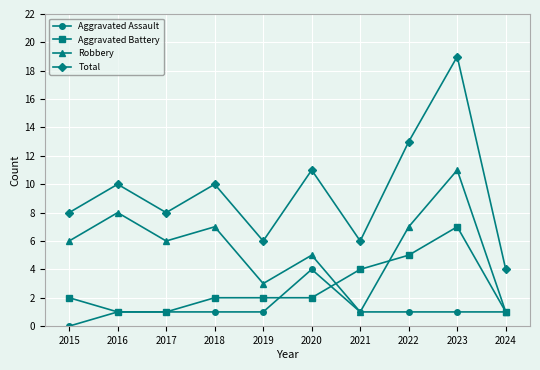

True or false: Robbery and Total cross at least once.

False